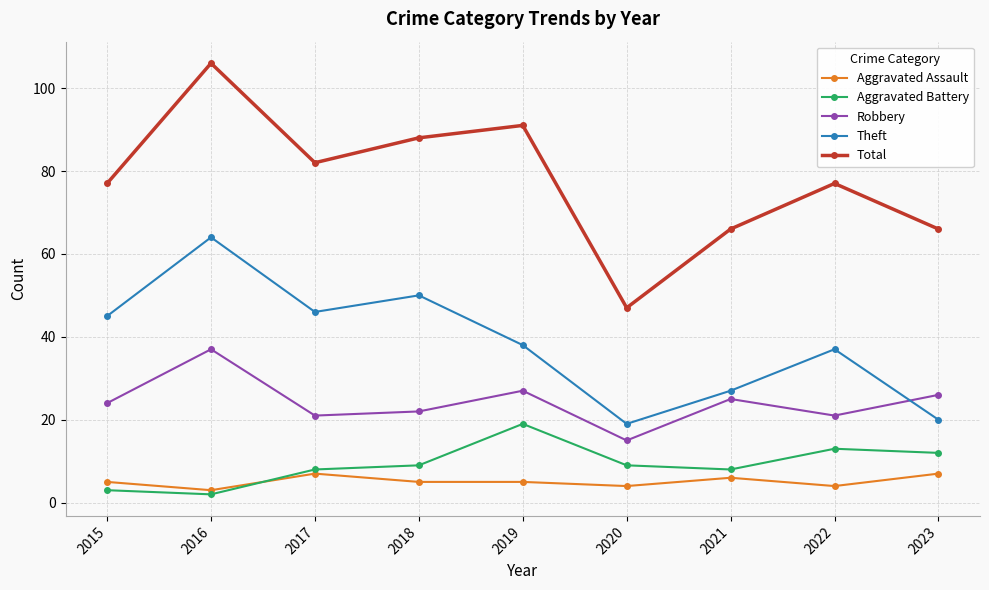

Rank the series by their maximum value, from lowest to highest.

Aggravated Assault, Aggravated Battery, Robbery, Theft, Total